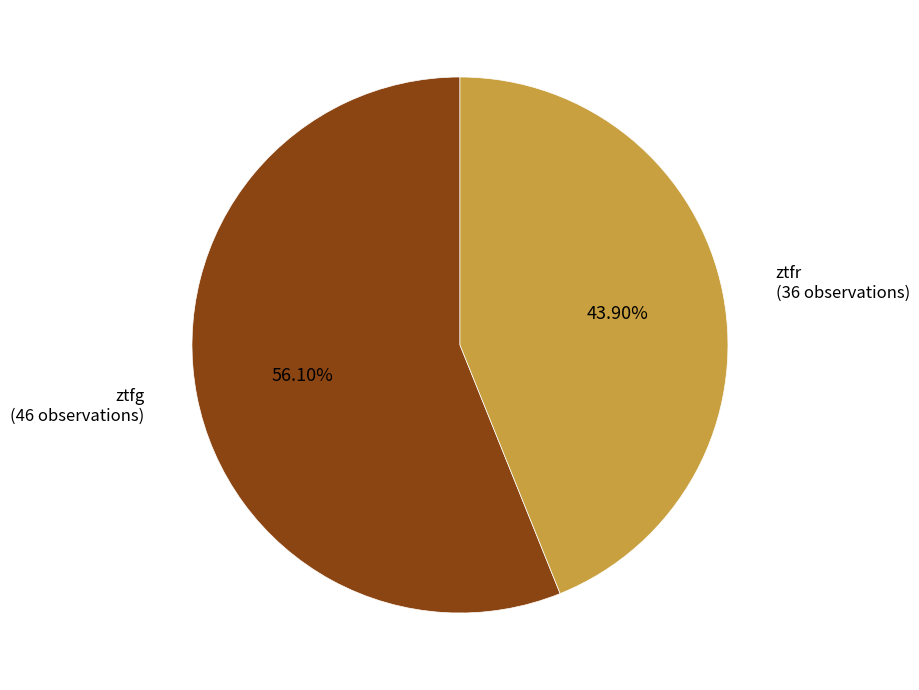

Rank the categories by value from lowest to highest.

ztfr, ztfg